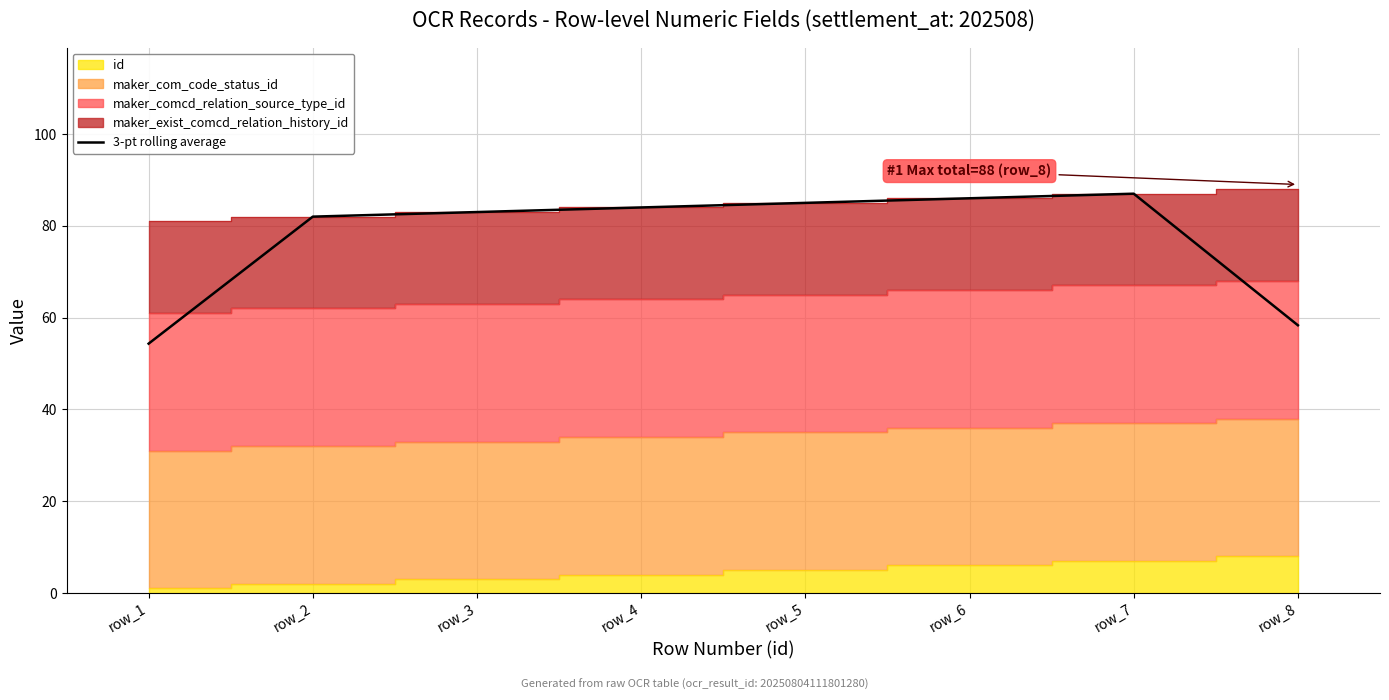

How many points are higher than both their immediate neighbors (excluding endpoints)?

1